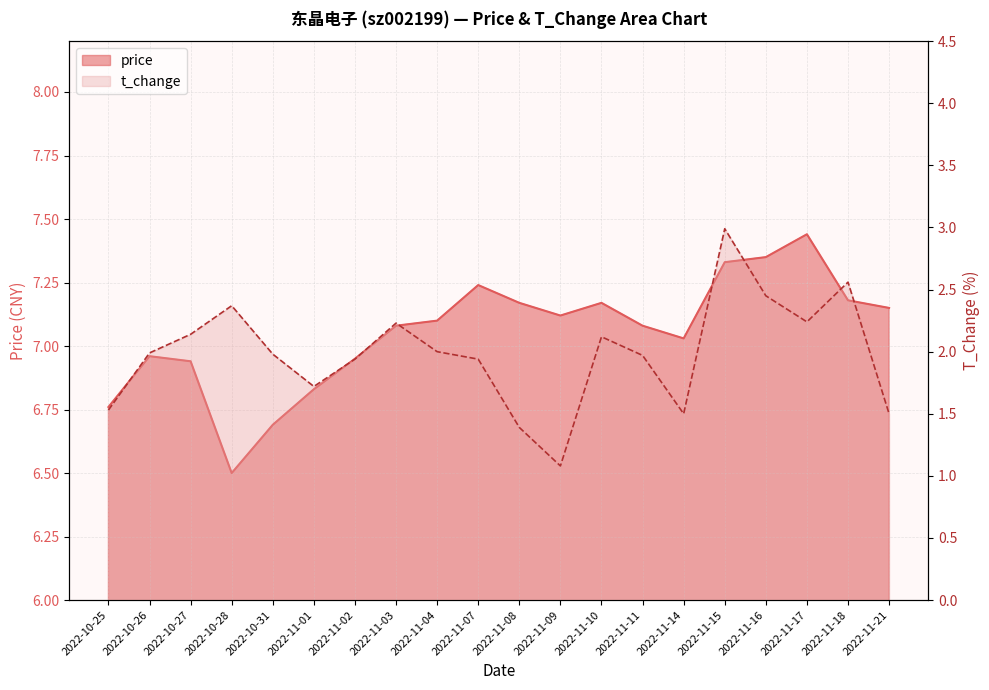

What is the label of the 5th point from the right?

2022-11-15